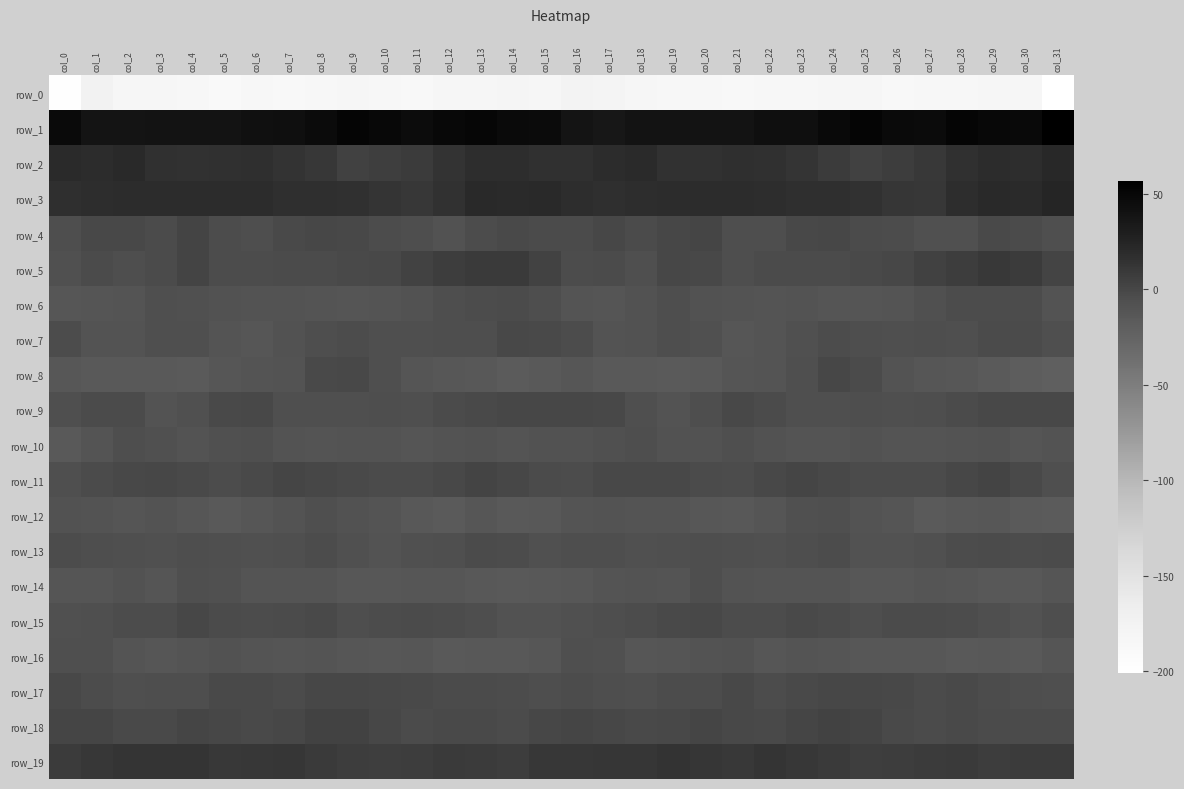

How many data points in row_7 are less than -5?

22